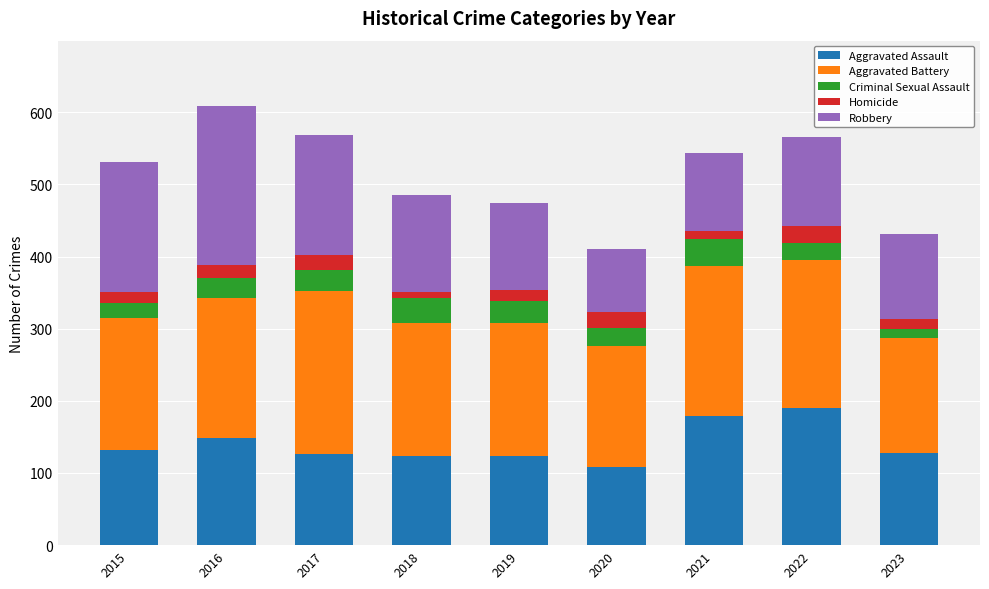

What is the difference between the Aggravated Assault values at 2021 and 2022?

11